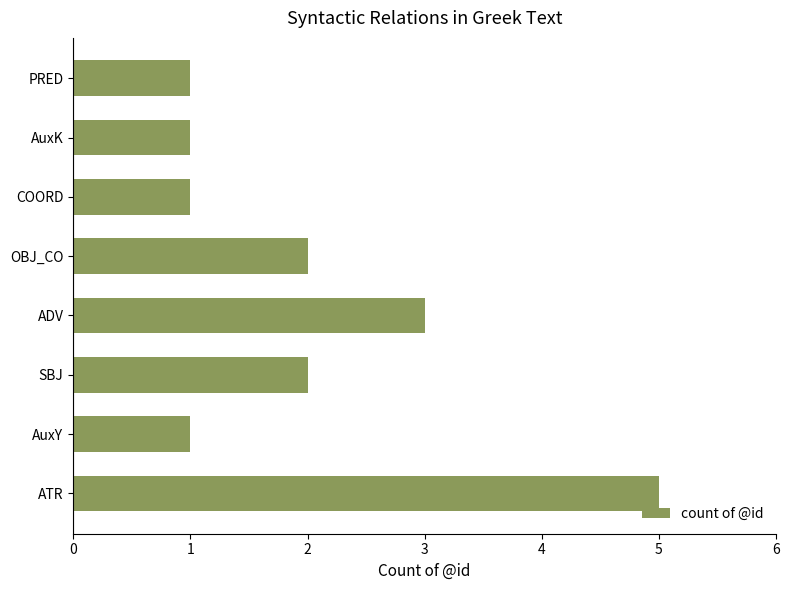

Reading bottom to top, what are all the values shown in this chart?

ATR=5	AuxY=1	SBJ=2	ADV=3	OBJ_CO=2	COORD=1	AuxK=1	PRED=1